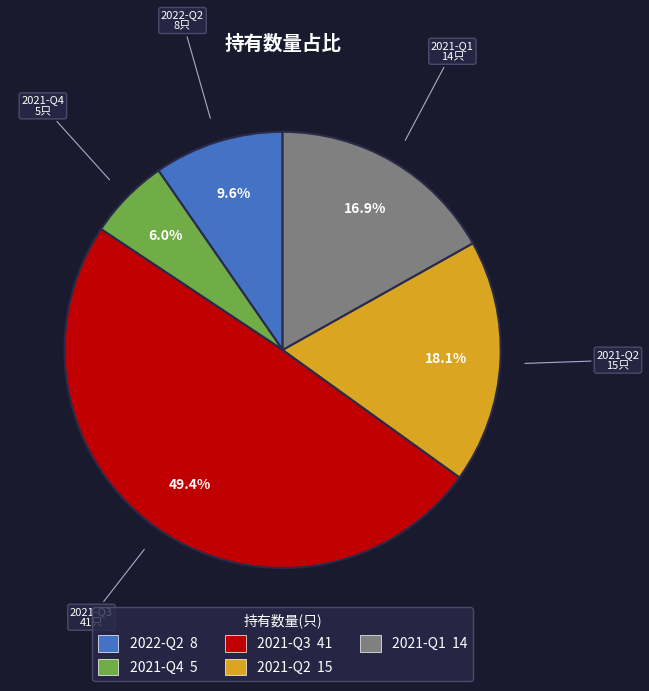

What is the smallest slice in the pie chart?

2021-Q4